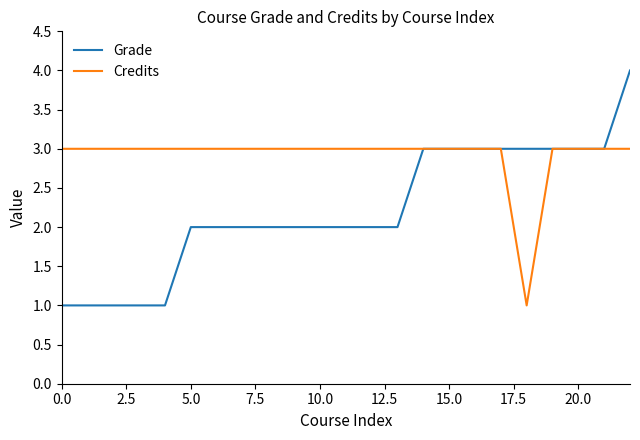

List the series in order of their peak value, highest first.

Grade, Credits